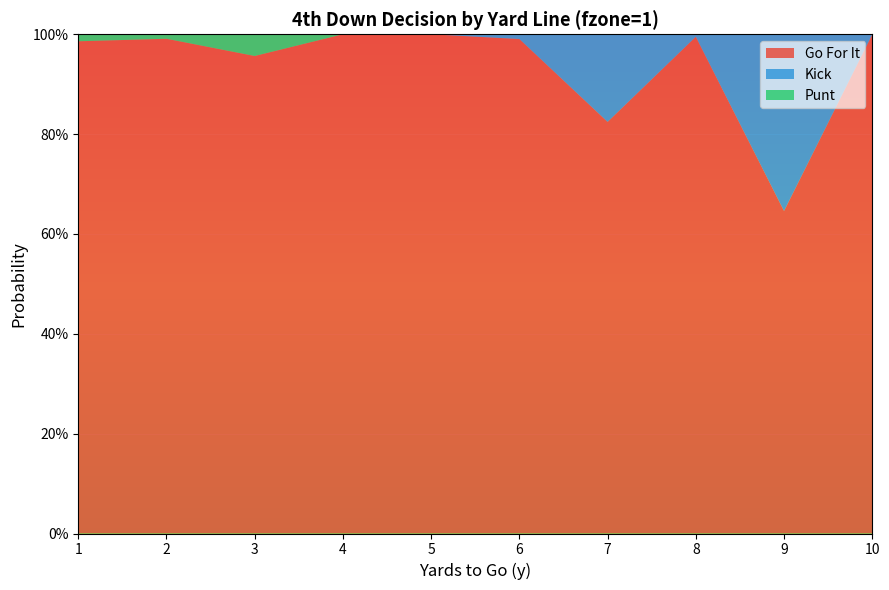

Reading left to right, transcribe all the data shown in this chart.

gofor: 1.0	1.0	1.0	1.0	1.0	1.0	0.8	1.0	0.6	1.0
kick: 0.0	0.0	0.0	0.0	0.0	0.0	0.2	0.0	0.4	0.0
punt: 0.0	0.0	0.0	0.0	0.0	0.0	0.0	0.0	0.0	0.0